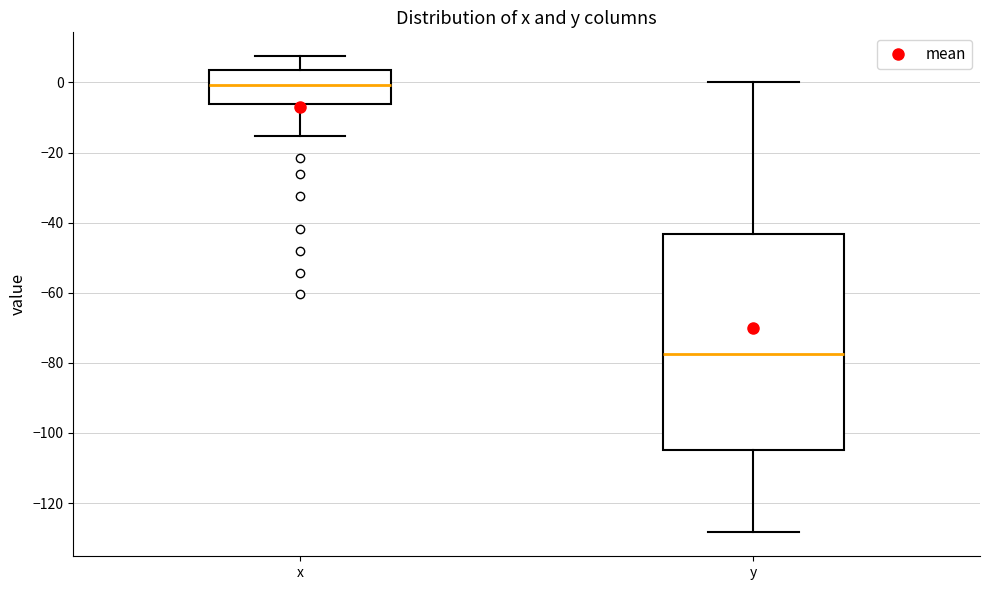

Where is the lower edge of the box for y on the y-axis? The values are not printed on the chart, so give them approximately, as read against the axis.

-104